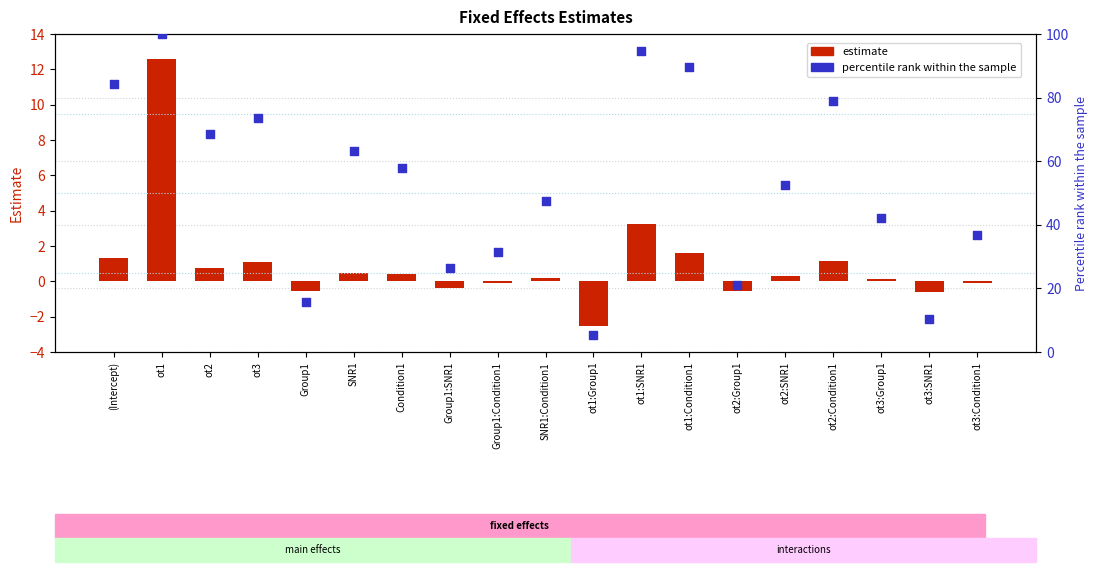

At which category is the sum across all series the highest?

ot1